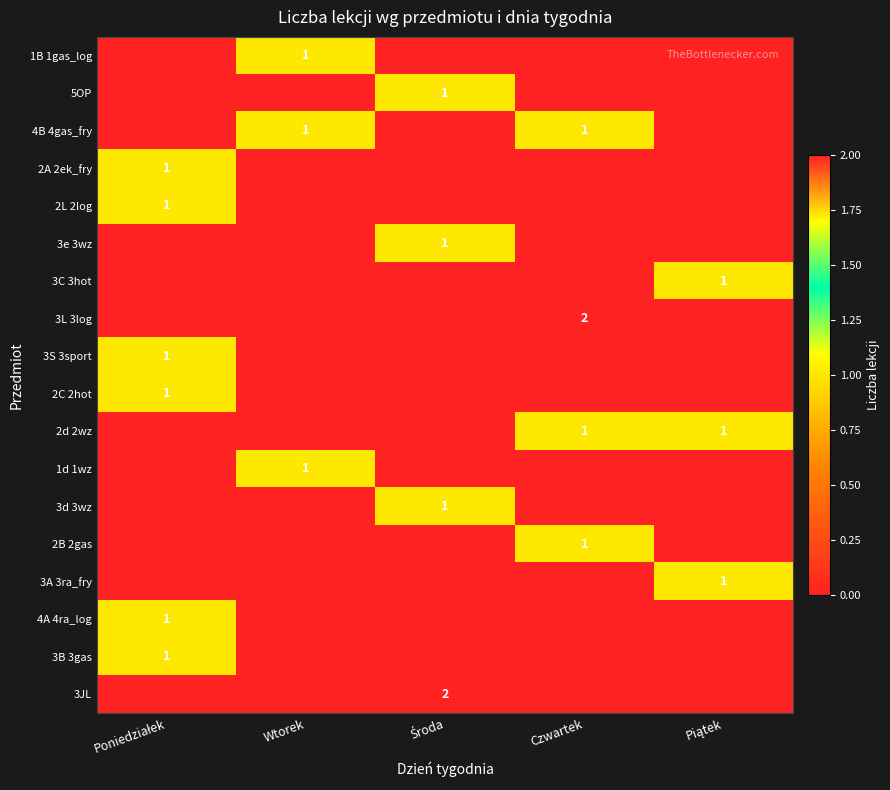

The value of 2L 2log at Piątek is 1. True or false?

False